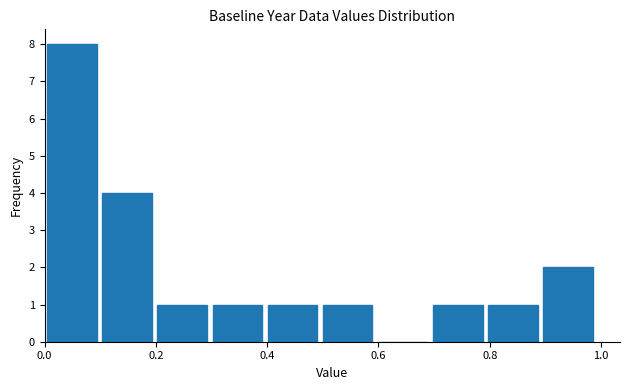

Reading left to right, transcribe this chart: for each bar, give the range it covers on the x-axis and its height. Neither the bar edges nor the heights are printed on the chart, so give them approximately, as read against the axes.

0.0 to 0.1: 8
0.1 to 0.2: 4
0.2 to 0.3: 1
0.3 to 0.4: 1
0.4 to 0.5: 1
0.5 to 0.6: 1
0.6 to 0.7: 0
0.7 to 0.8: 1
0.8 to 0.9: 1
0.9 to 1.0: 2